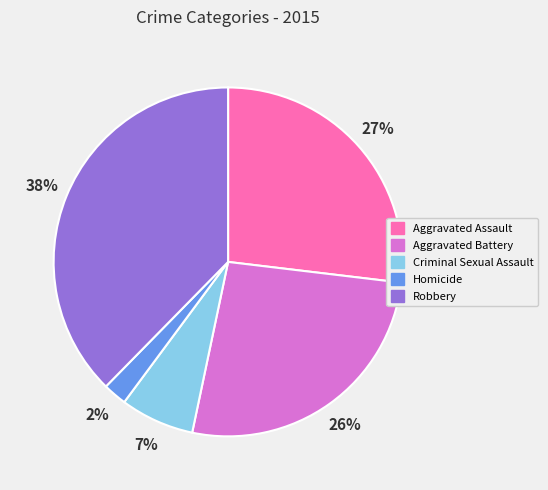

Is it true that Criminal Sexual Assault is 13% of the pie?

False